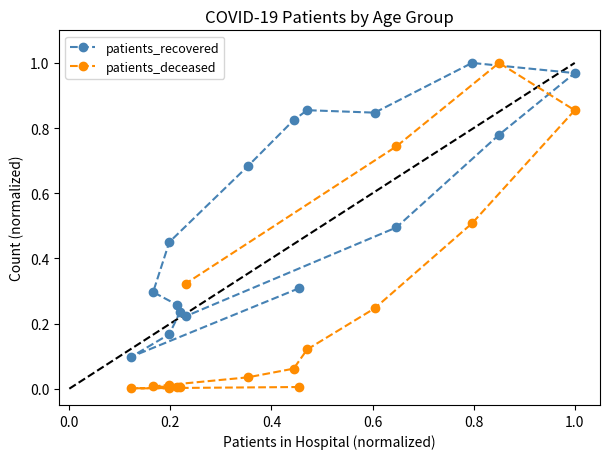

What are all the series names shown in the legend?

patients_recovered, patients_deceased